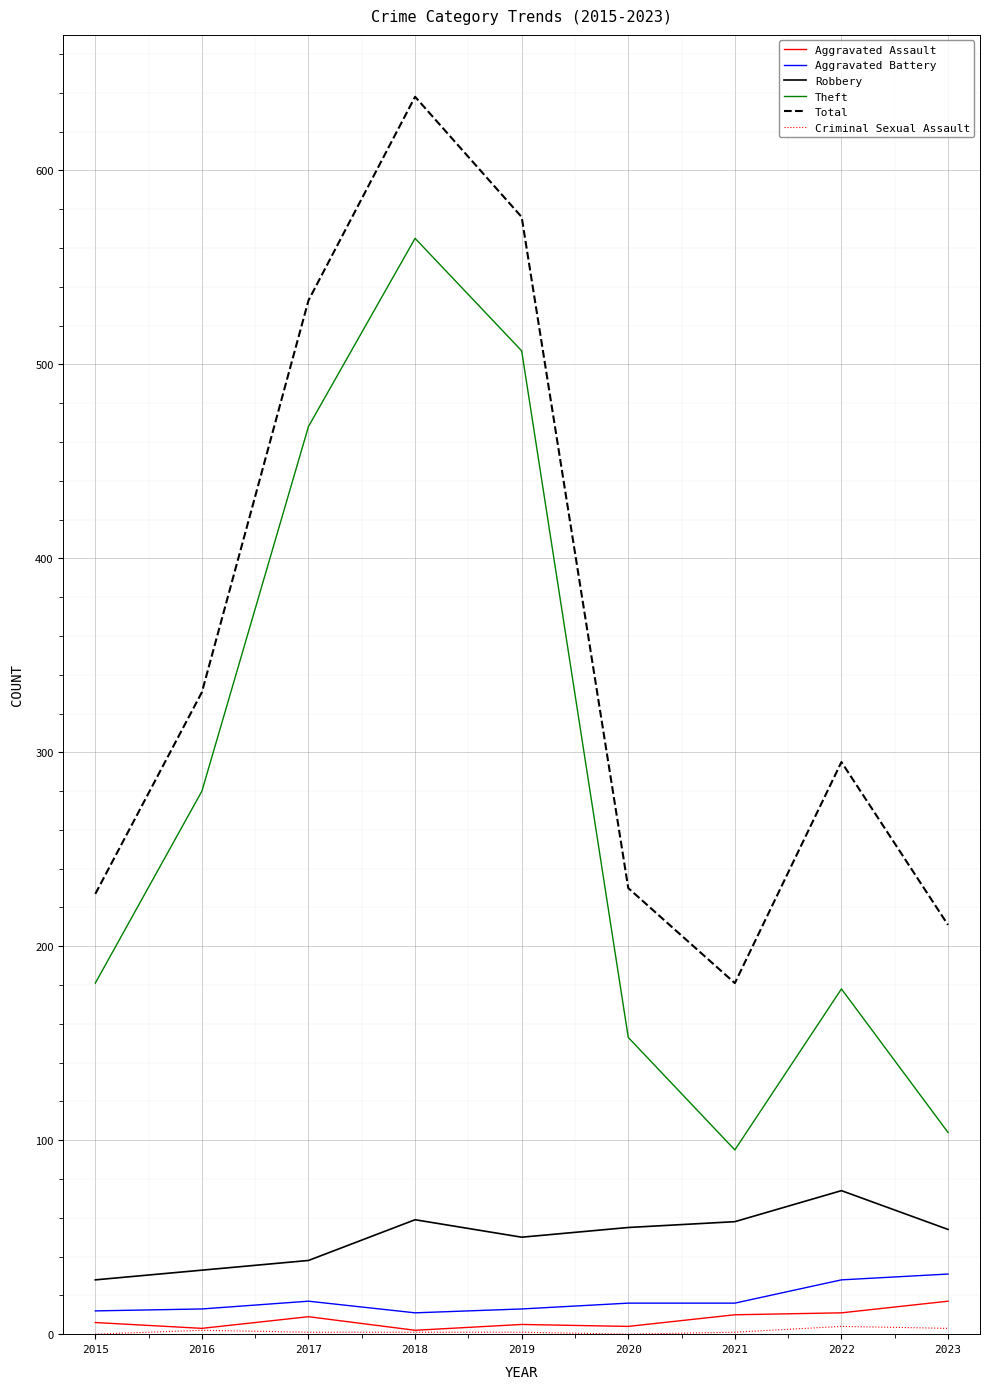

True or false: Theft and Robbery intersect in this chart.

False